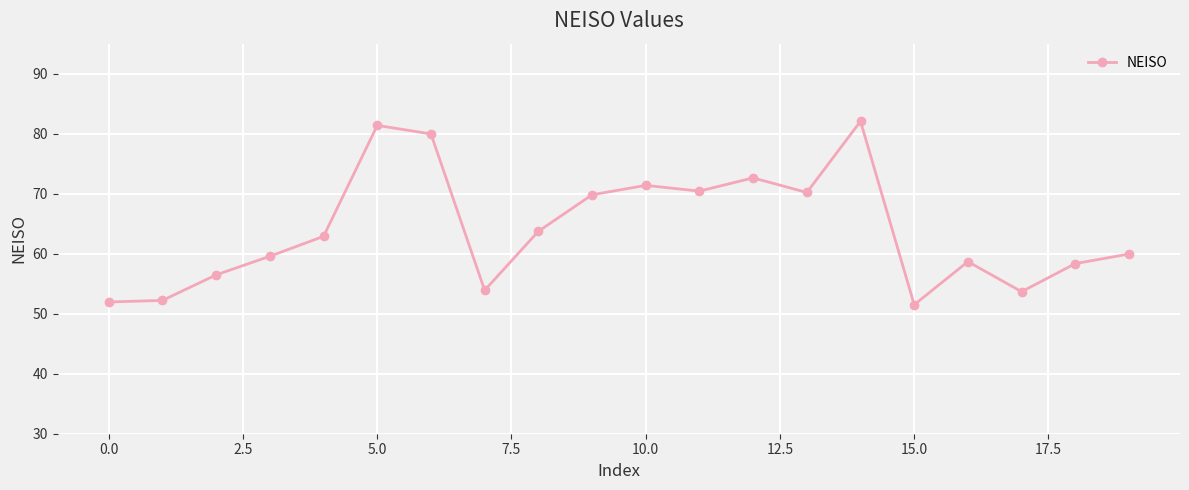

What is the value of the 1st point from the left?

52.0